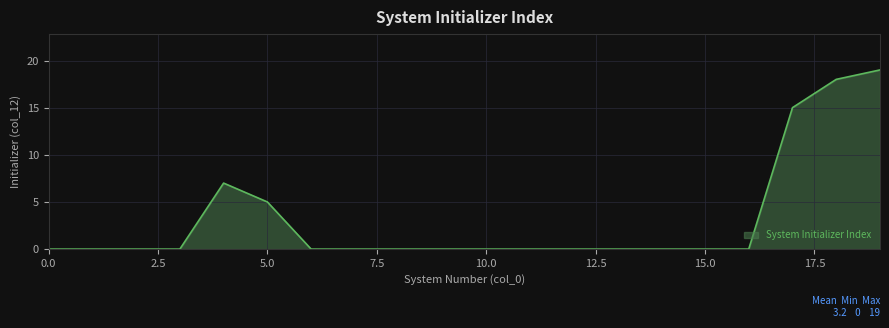

What is the difference between the maximum and minimum values?

19